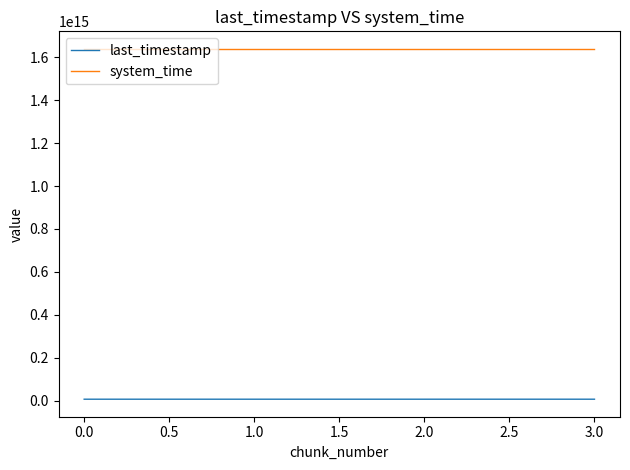

How many values in the system_time series are below 1638758124314006?

2